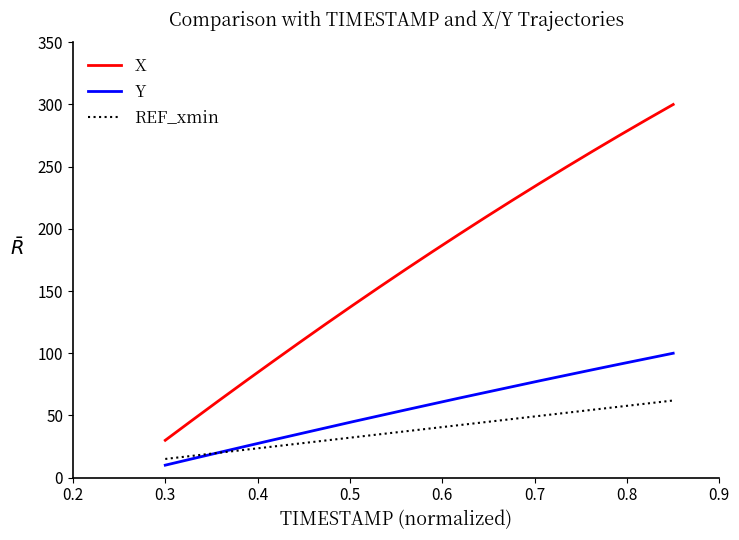

List the series in order of their peak value, highest first.

X, Y, REF_xmin